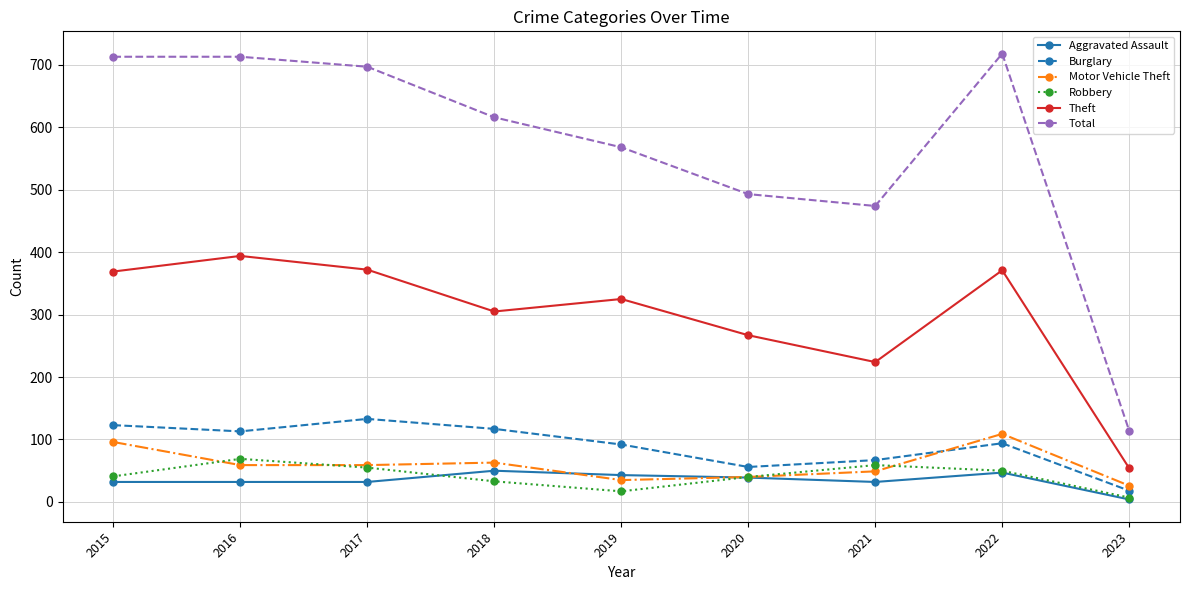

Between which two adjacent categories do Motor Vehicle Theft and Robbery first intersect?

2015 and 2016